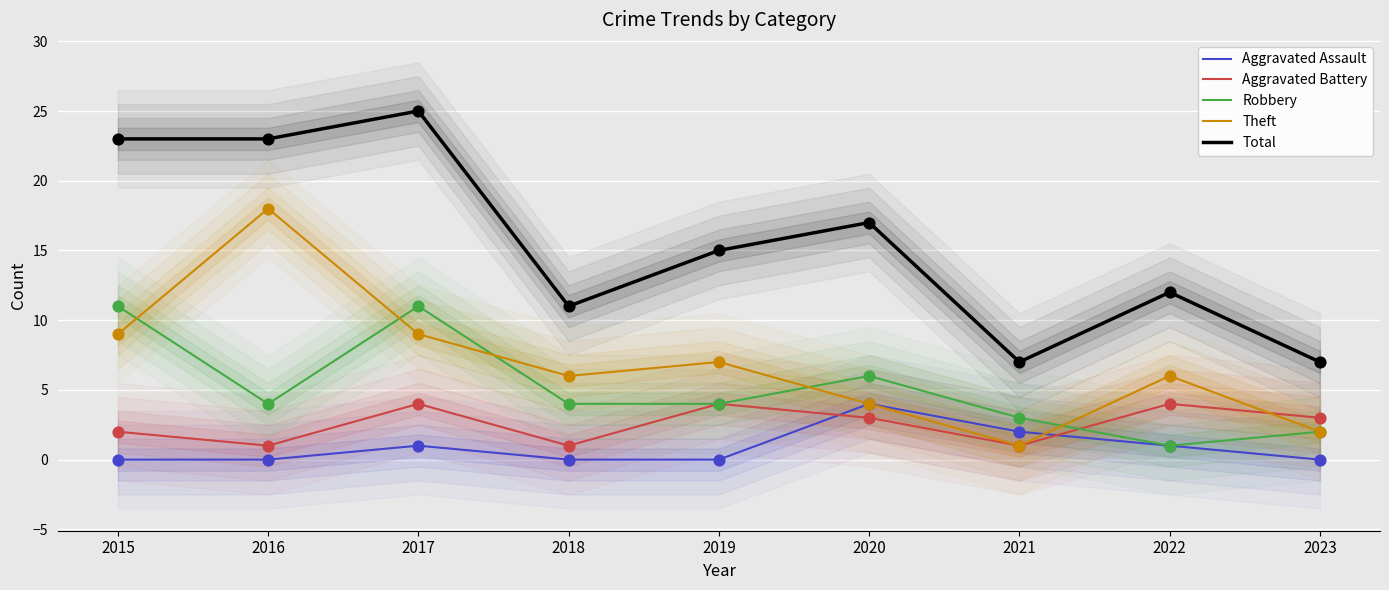

What are all the series names shown in the legend?

Aggravated Assault, Aggravated Battery, Robbery, Theft, Total